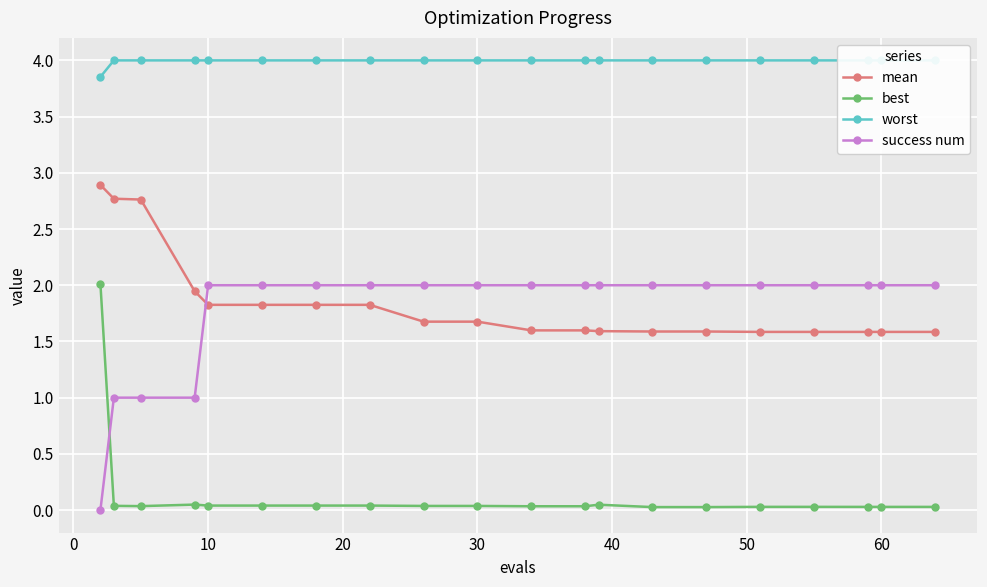

Is this an area chart (filled region under the line)?

No